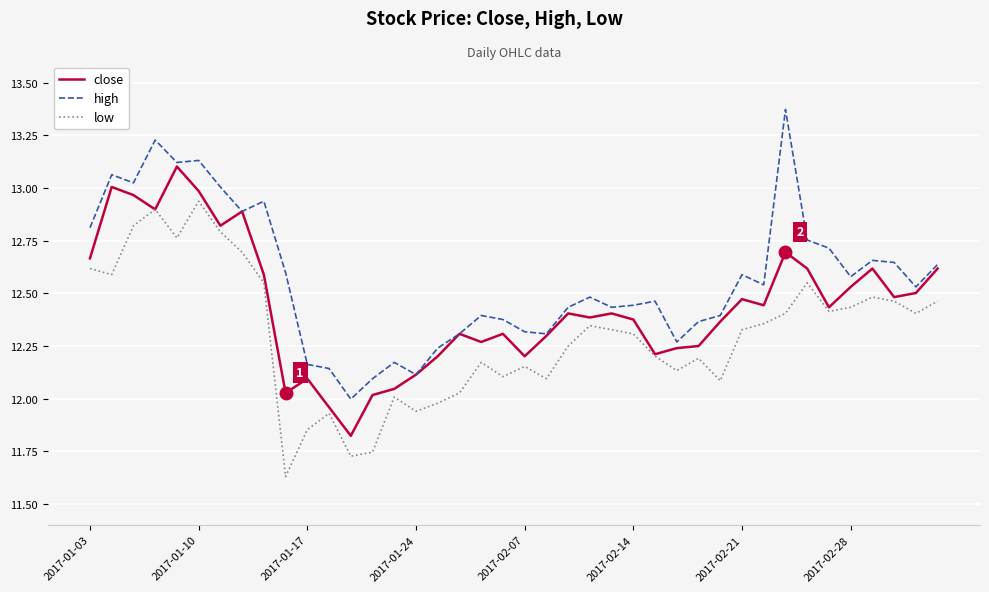

Which series has the largest range (max minus min)?

high